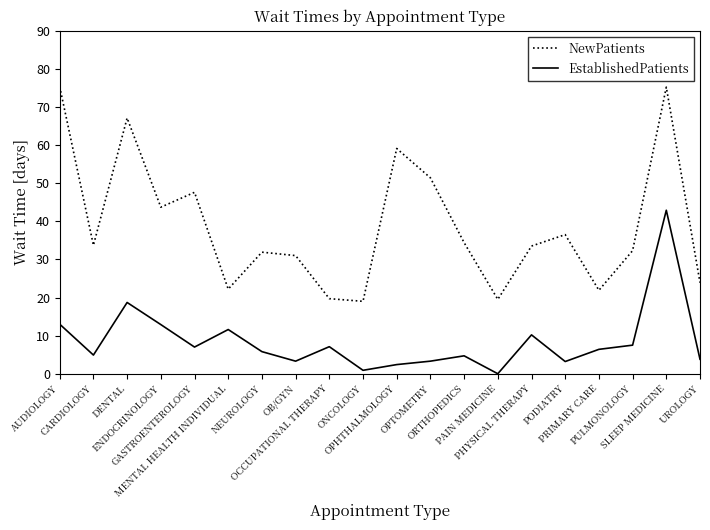

Which series has the widest spread of values?

NewPatients